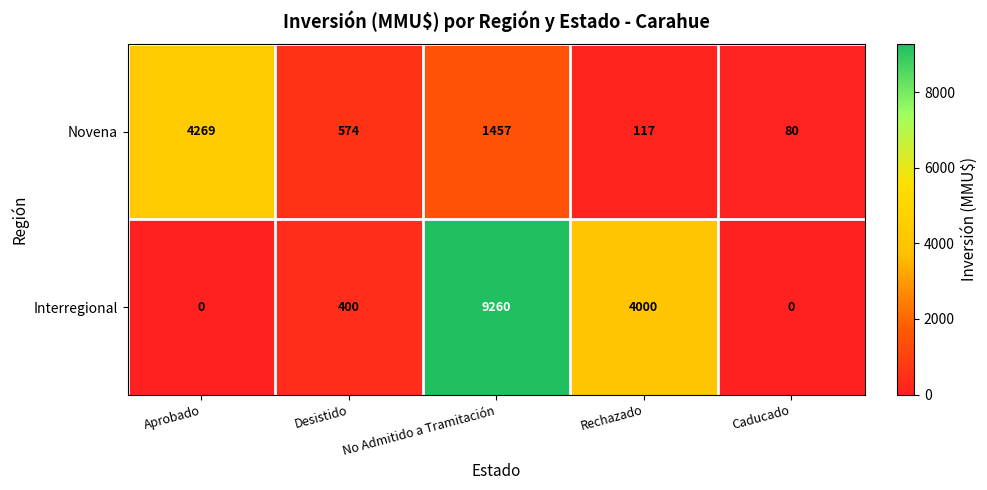

At which label does Novena first exceed 574?

Aprobado